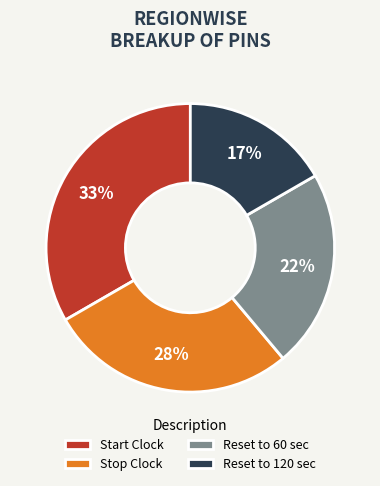

Is it true that Reset to 60 sec is 13% of the pie?

False